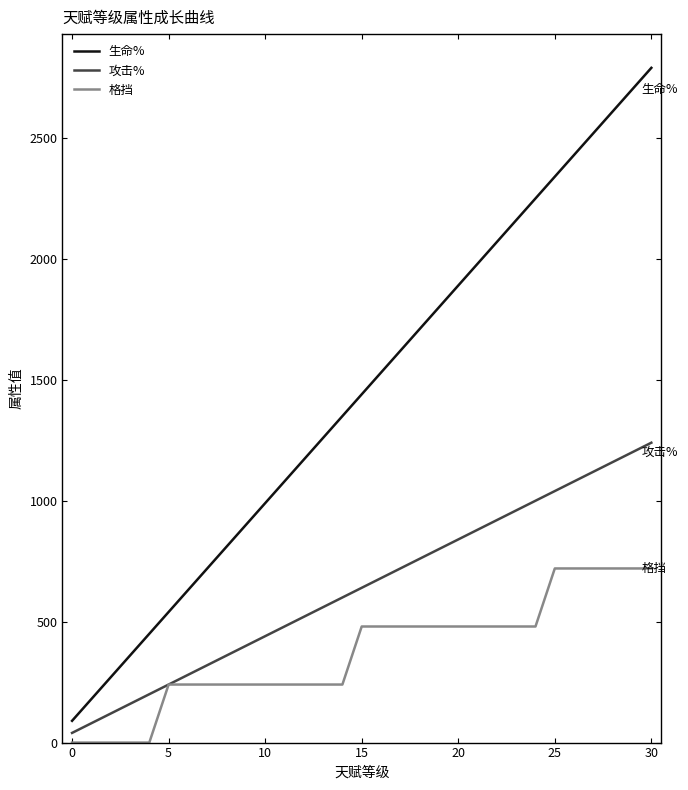

Reading left to right, list all the values displayed in this chart.

生命%: 90	180	270	360	450	540	630	720	810	900	990	1080	1170	1260	1350	1440	1530	1620	1710	1800	1890	1980	2070	2160	2250	2340	2430	2520	2610	2700	2790
攻击%: 40	80	120	160	200	240	280	320	360	400	440	480	520	560	600	640	680	720	760	800	840	880	920	960	1000	1040	1080	1120	1160	1200	1240
格挡: 0	0	0	0	0	240	240	240	240	240	240	240	240	240	240	480	480	480	480	480	480	480	480	480	480	720	720	720	720	720	720